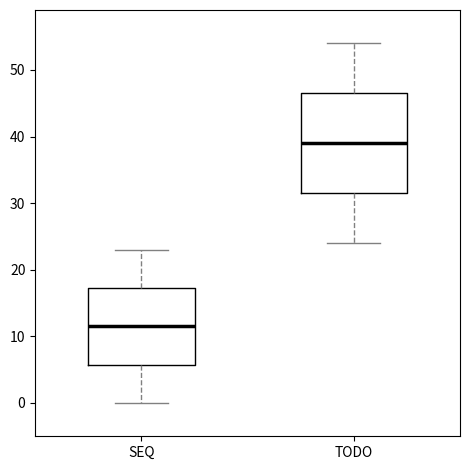

Which box is the tallest, from its lower edge to its upper edge?

TODO